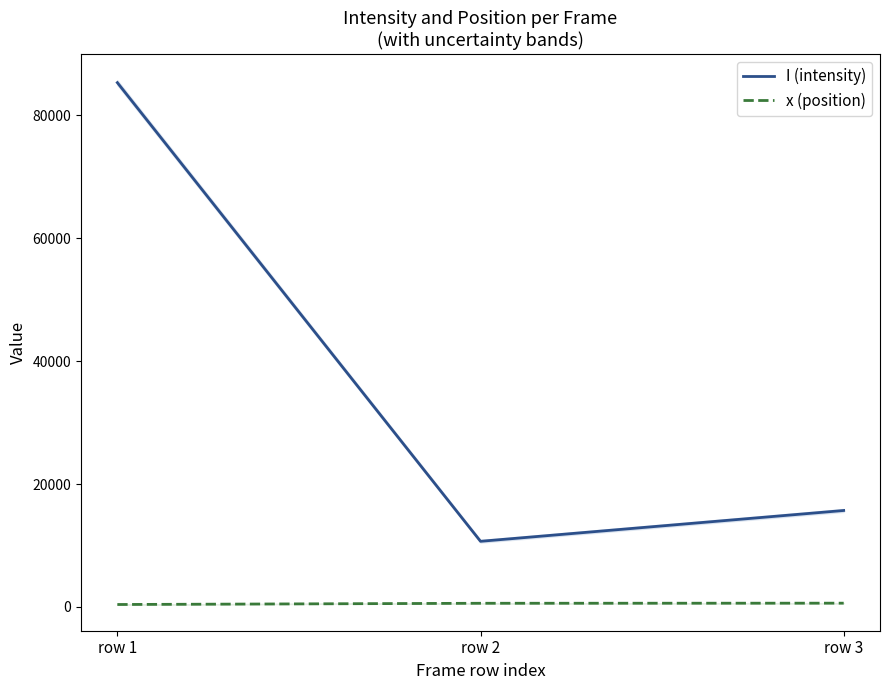

At which label does I (intensity) first exceed 15694?

row 1